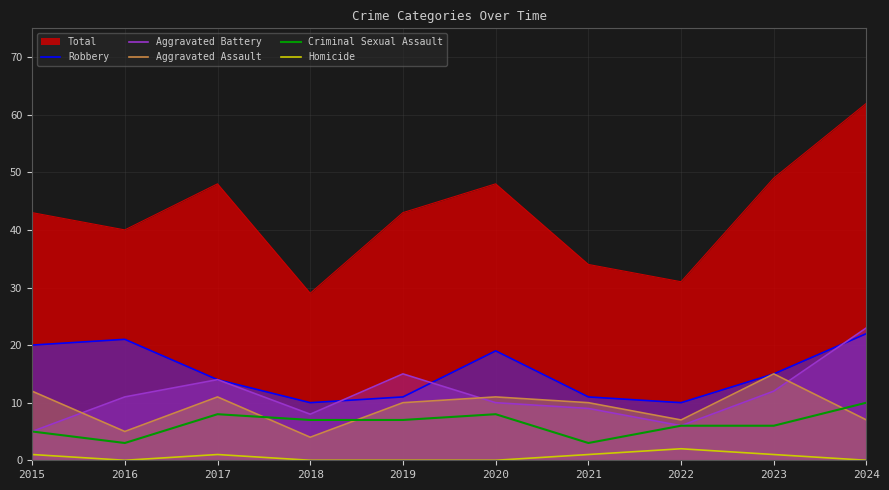

How many data points in Robbery are less than 15?

5